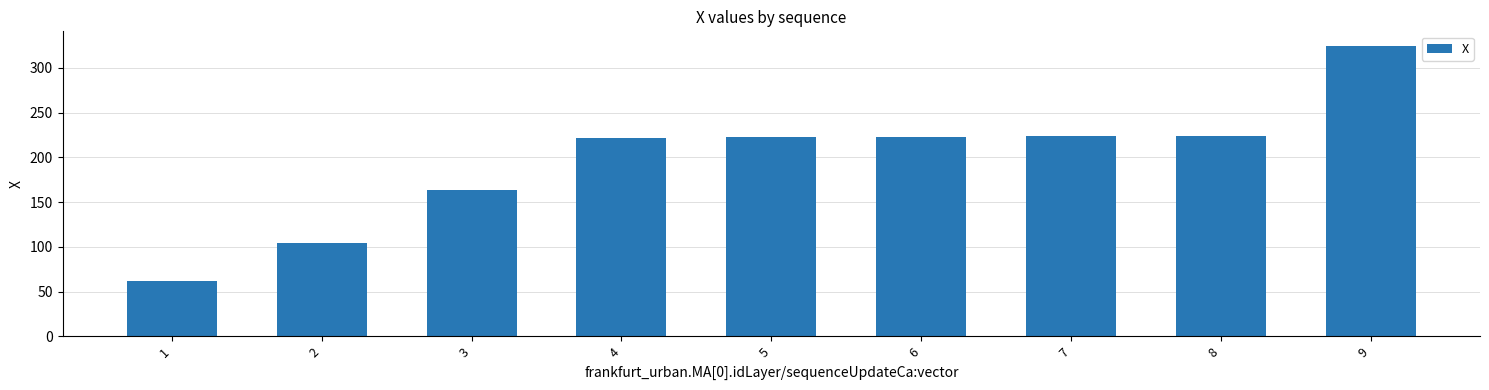

Approximately how many times larger is the value at 1 compared to 8?

0.3